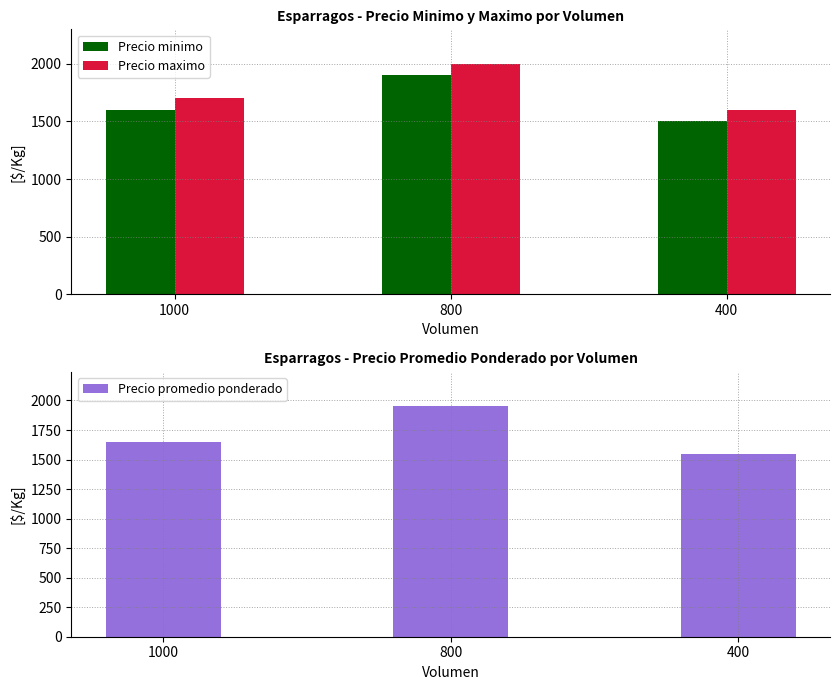

What is the difference between the highest and lowest values at 1000?

100